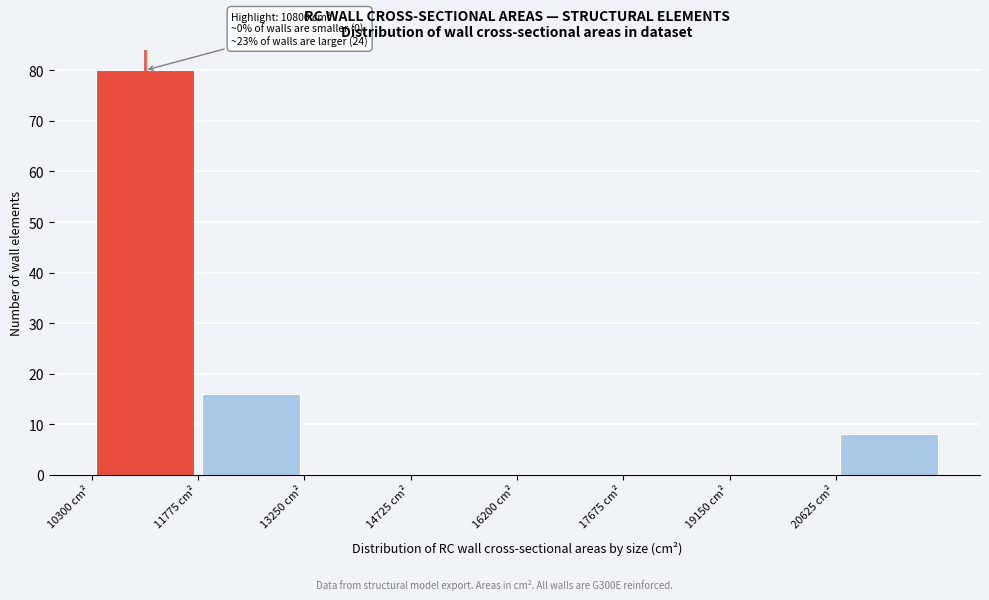

Over which range of the x-axis is the bar tallest?

10400 to 11800